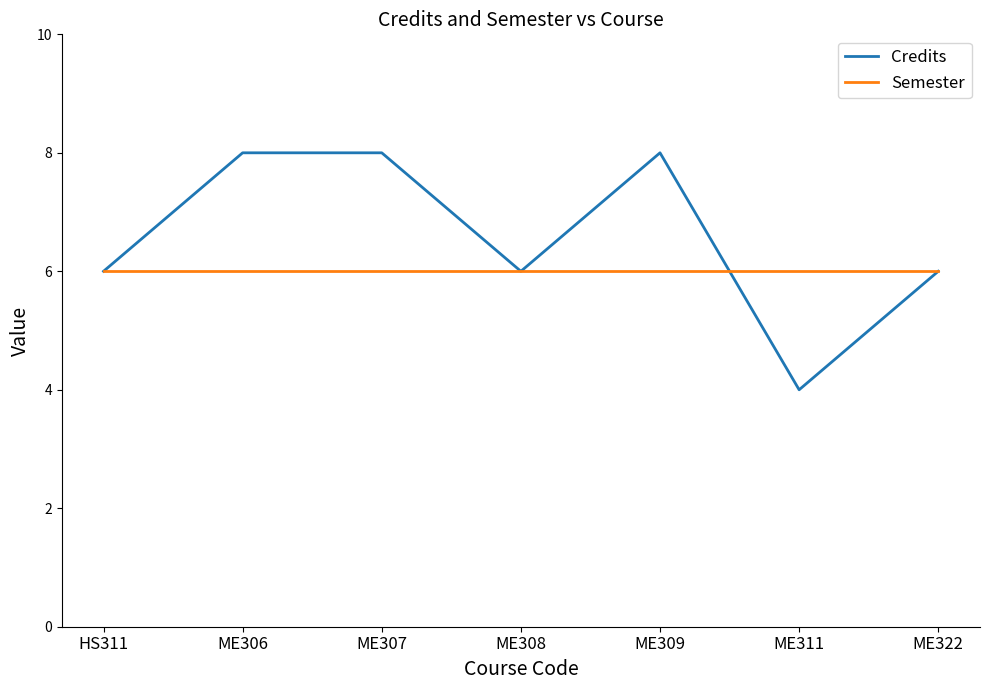

Reading left to right, list all the values displayed in this chart.

Credits: HS311=6	ME306=8	ME307=8	ME308=6	ME309=8	ME311=4	ME322=6
Semester: HS311=6	ME306=6	ME307=6	ME308=6	ME309=6	ME311=6	ME322=6